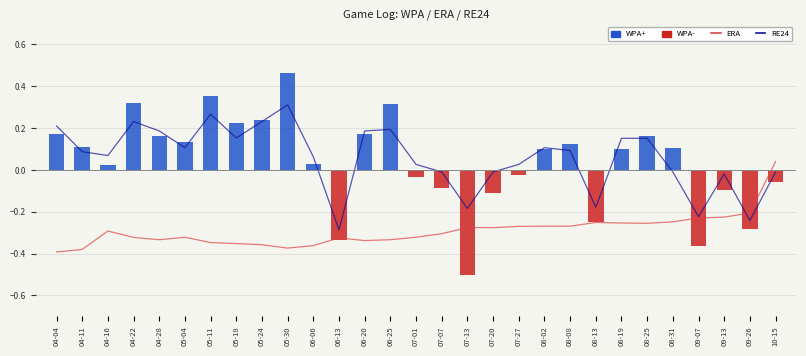

What is the difference between the second highest and second lowest values in the ERA (scaled) series?

0.2